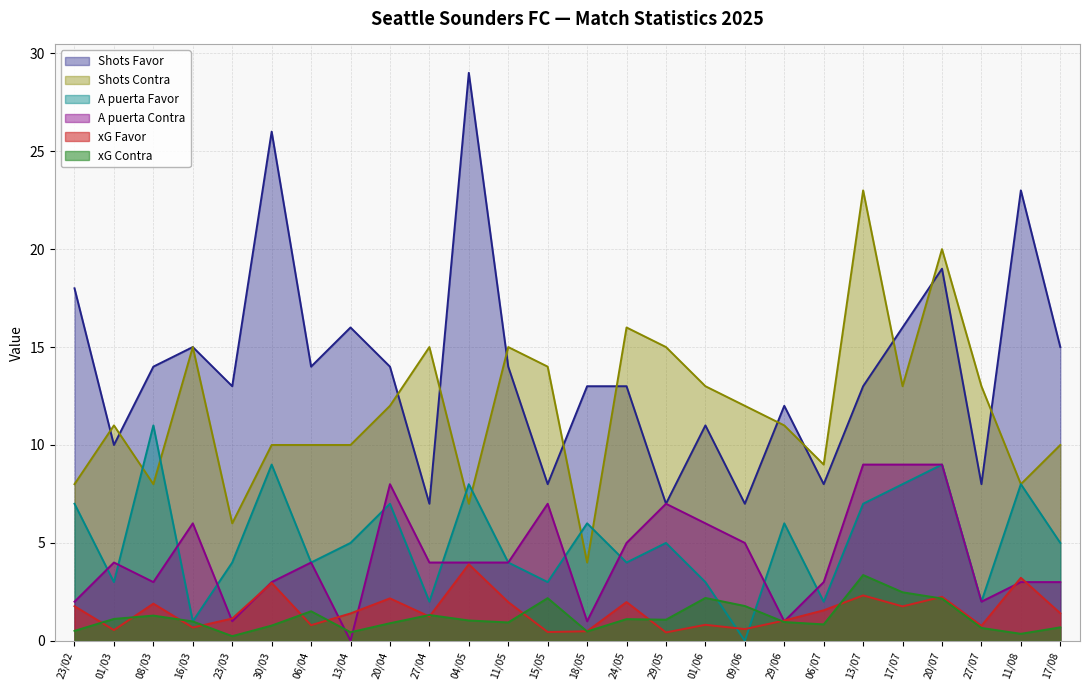

Between 01/03 and 11/05, which series saw the biggest shift?

Shots Favor